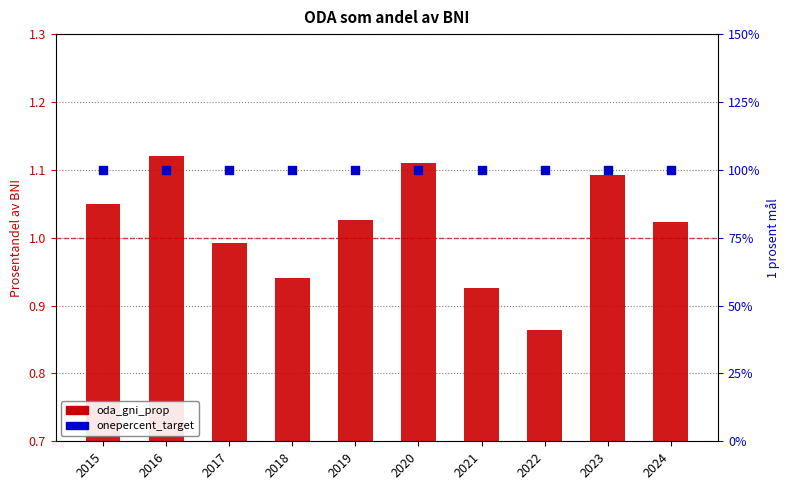

Which series has the largest total across all categories?

oda_gni_prop